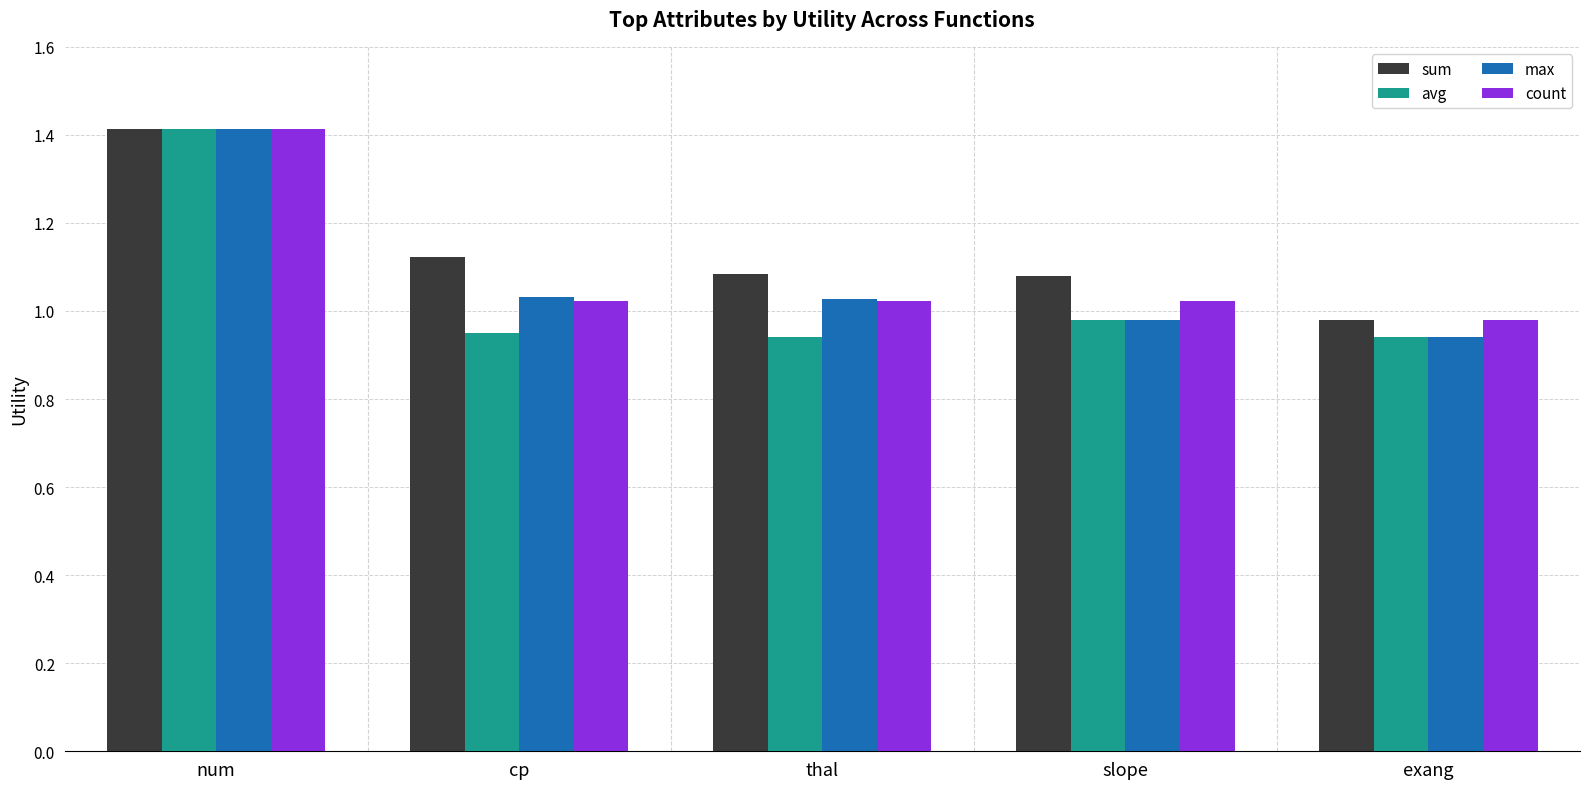

The max series shows 0.3 at cp. True or false?

False